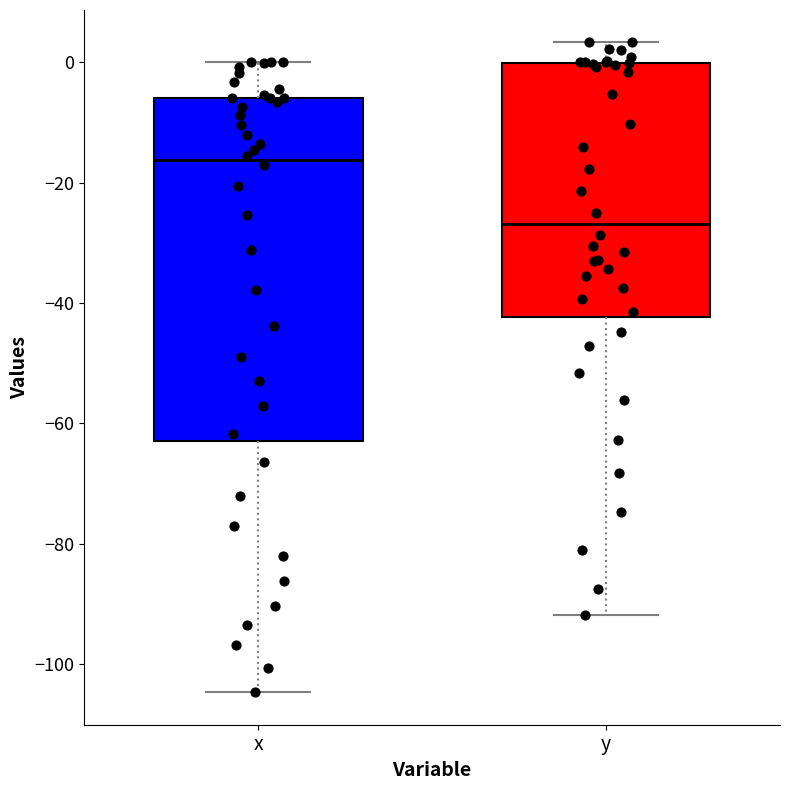

Which box has the lowest median line?

y